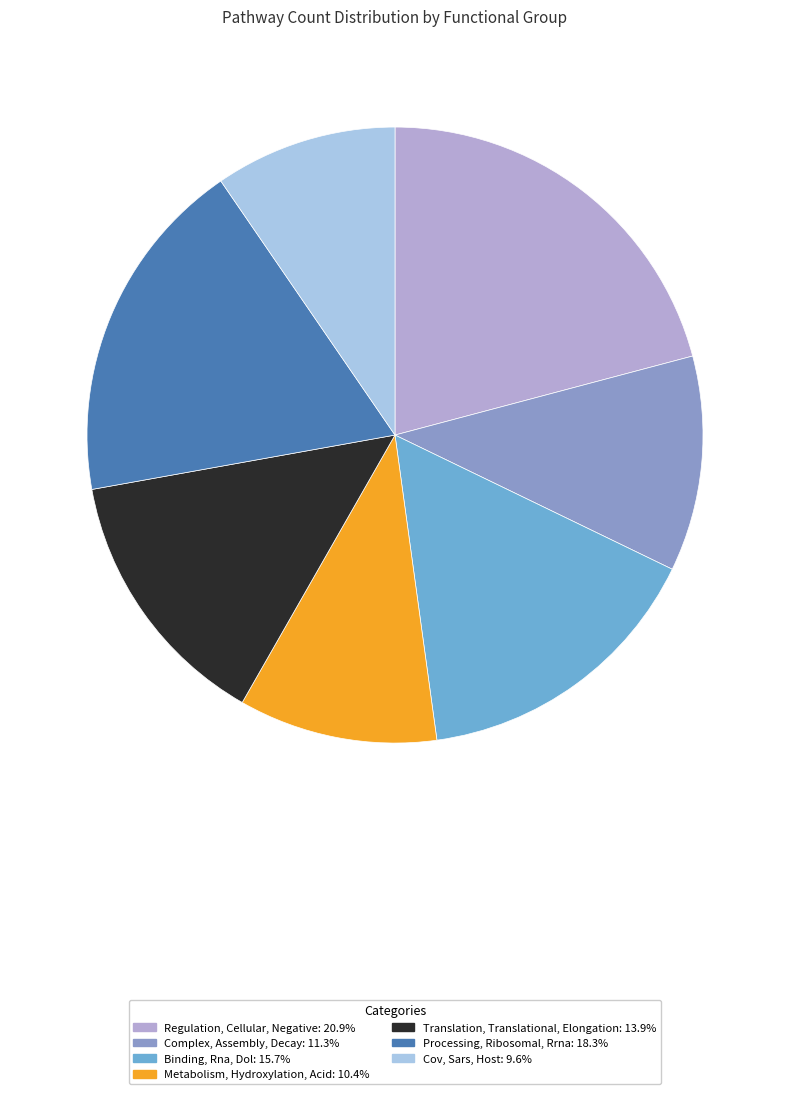

Between Processing, Ribosomal, Rrna and Translation, Translational, Elongation, which is larger?

Processing, Ribosomal, Rrna